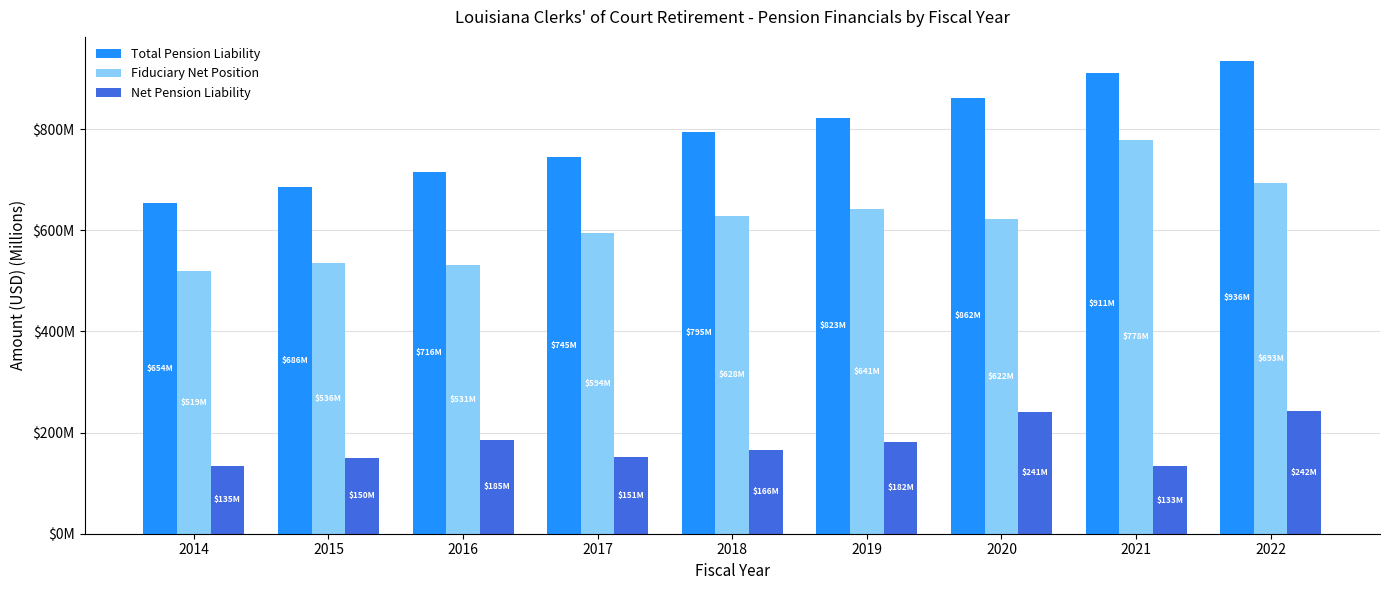

Which category has the highest value across all series?

2022